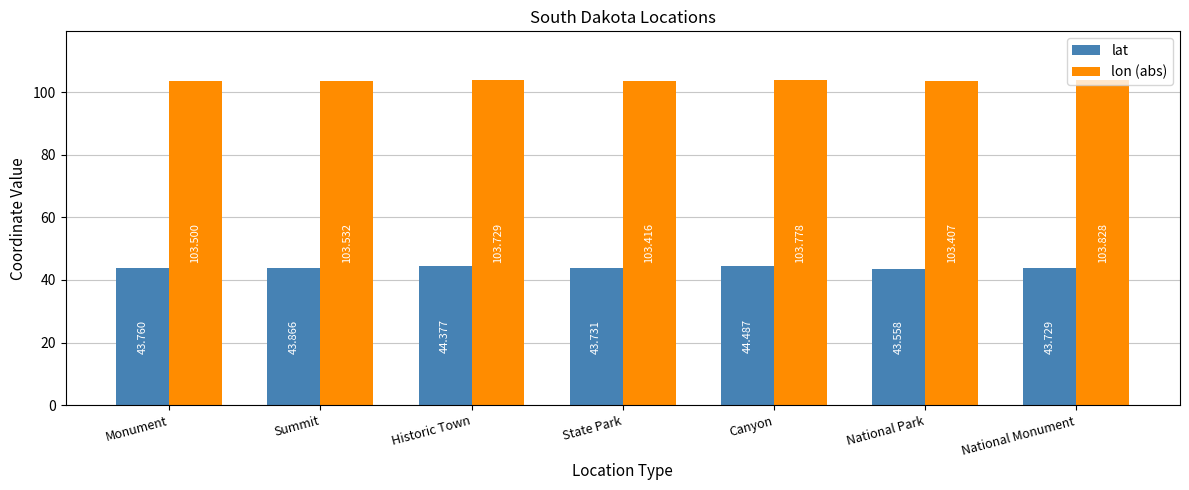

At which category does the chart reach its minimum across all series?

National Park